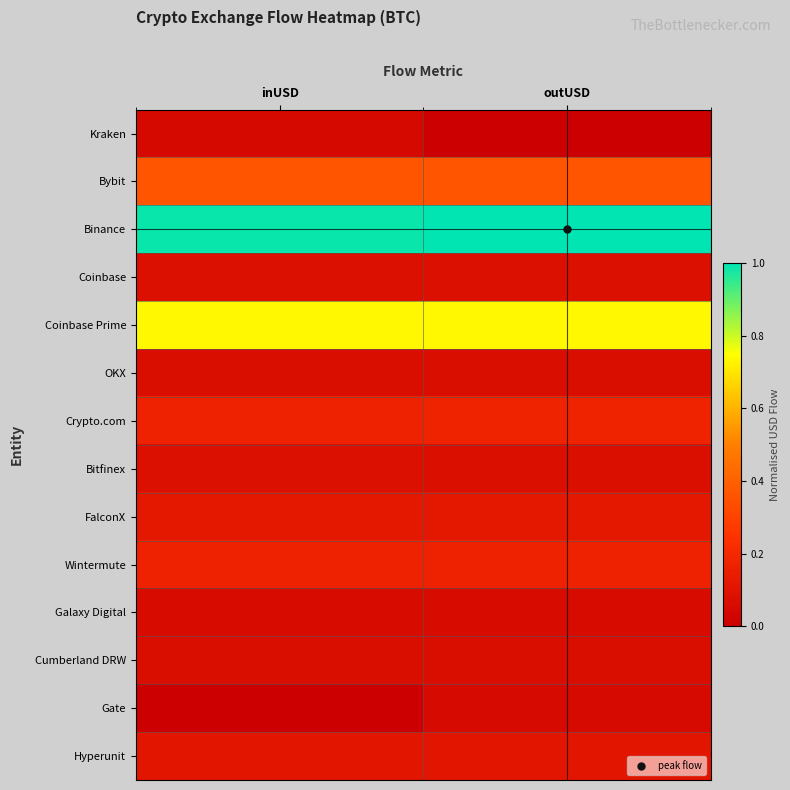

Reading right to left, extract all data points from this chart.

Kraken: outUSD=0.0	inUSD=0.0
Bybit: outUSD=0.4	inUSD=0.4
Binance: outUSD=1.0	inUSD=1.0
Coinbase: outUSD=0.1	inUSD=0.1
Coinbase Prime: outUSD=0.7	inUSD=0.7
OKX: outUSD=0.1	inUSD=0.1
Crypto.com: outUSD=0.2	inUSD=0.2
Bitfinex: outUSD=0.1	inUSD=0.1
FalconX: outUSD=0.1	inUSD=0.1
Wintermute: outUSD=0.2	inUSD=0.2
Galaxy Digital: outUSD=0.1	inUSD=0.1
Cumberland DRW: outUSD=0.1	inUSD=0.1
Gate: outUSD=0.1	inUSD=0.0
Hyperunit: outUSD=0.1	inUSD=0.1